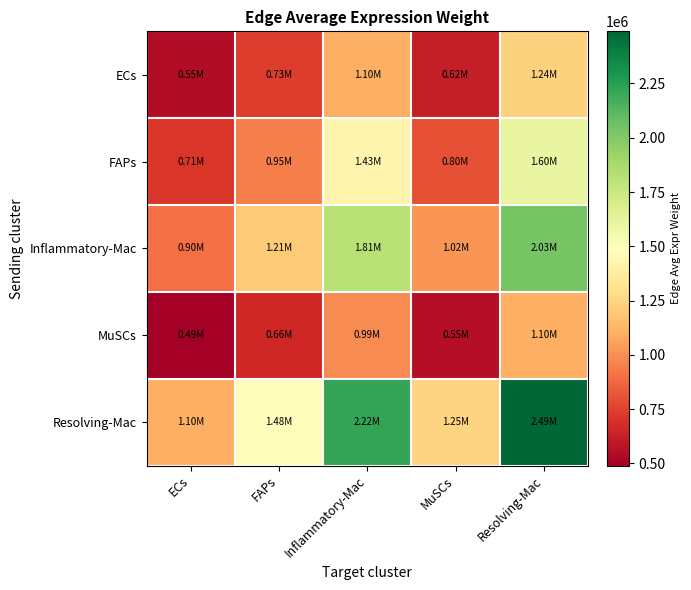

List the series in order of their peak value, highest first.

Resolving-Mac, Inflammatory-Mac, FAPs, ECs, MuSCs